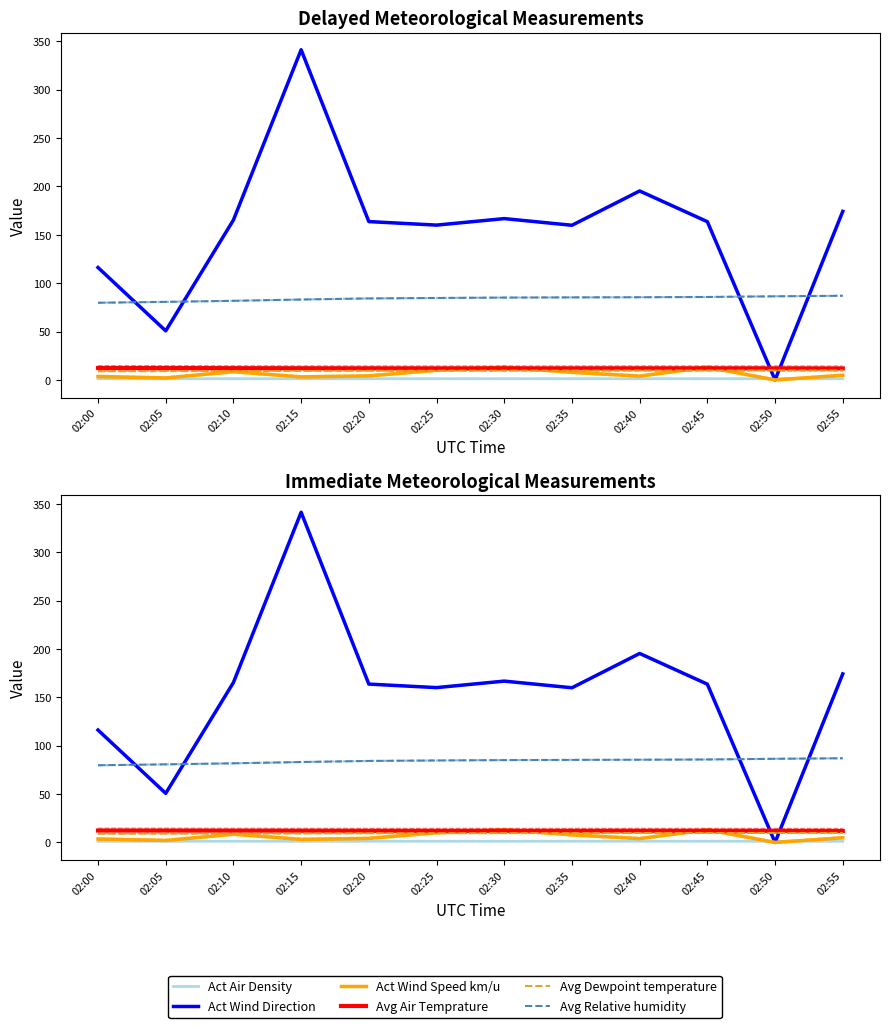

True or false: Act Air Density and Avg Air Temprature intersect in this chart.

False